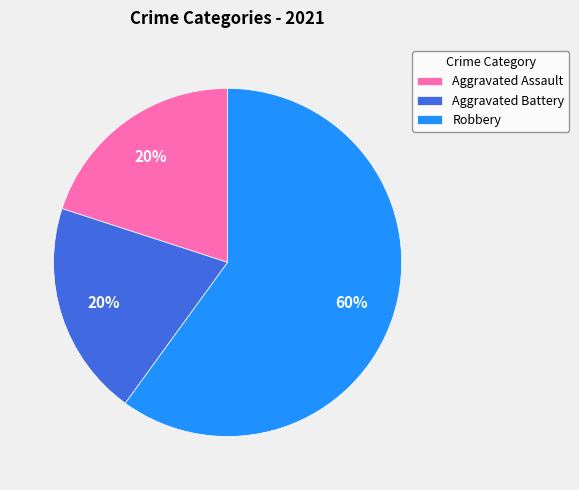

Count the number of slices in the pie.

3